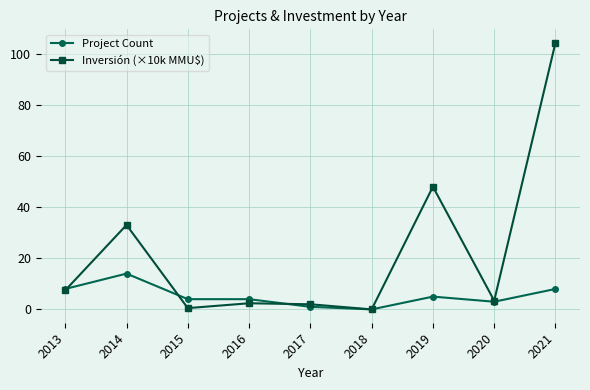

True or false: Inversión (×10k MMU$) has more than 1 points higher than both neighbors.

True